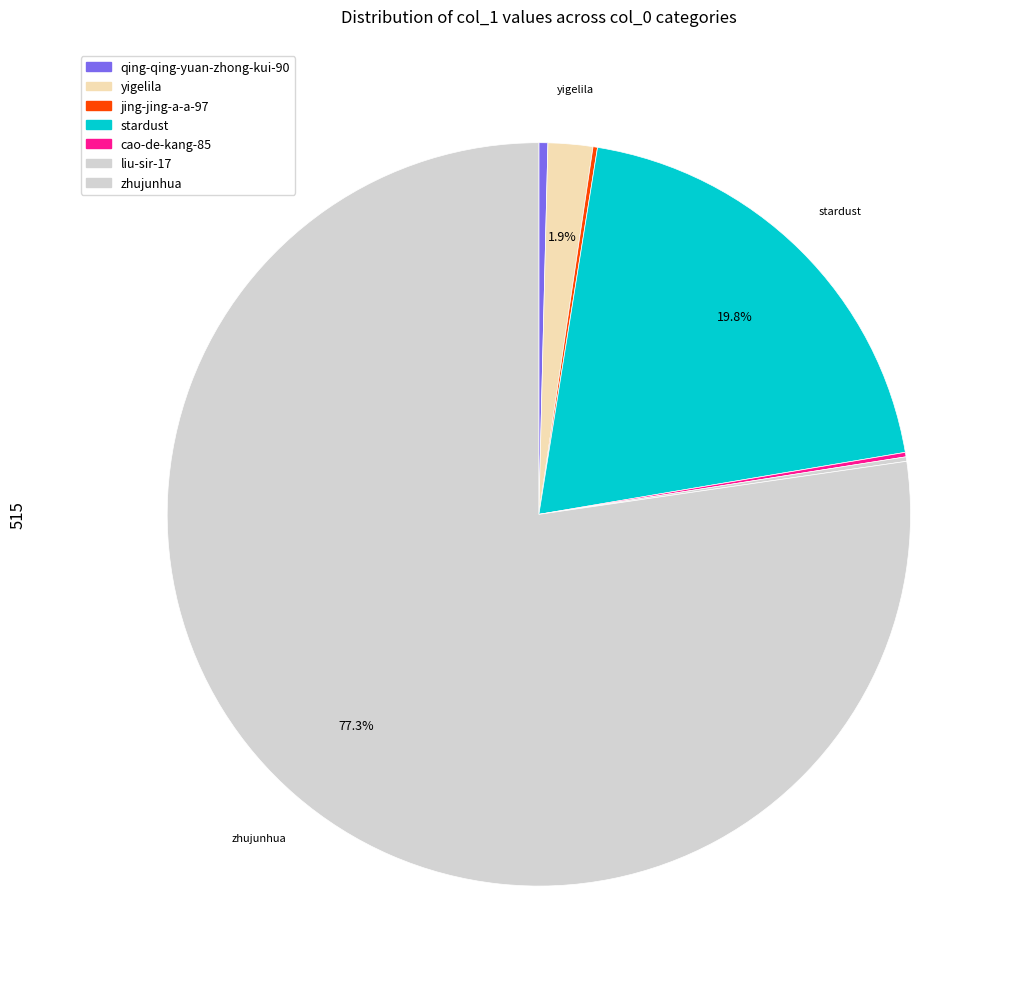

Which slice is the largest?

zhujunhua